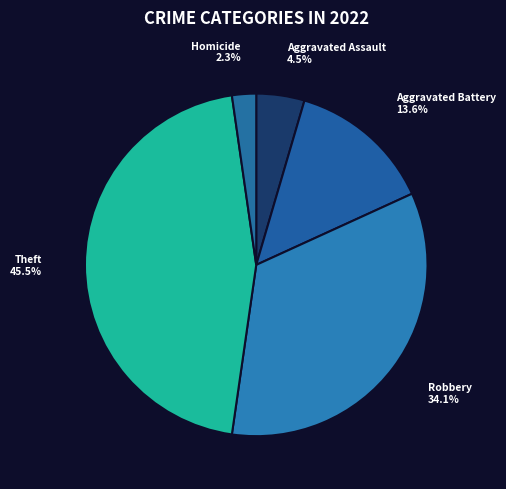

Between Homicide and Aggravated Battery, which is larger?

Aggravated Battery